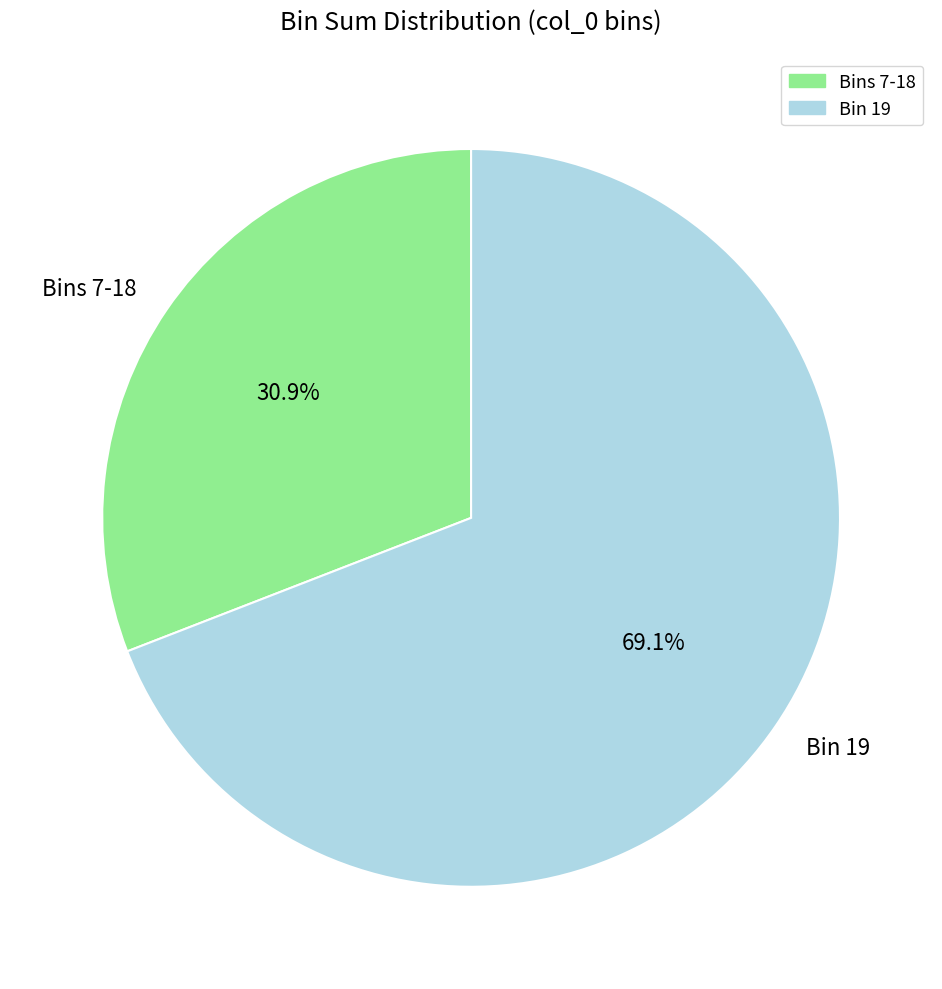

Rank the categories by value from highest to lowest.

Bin 19, Bins 7-18